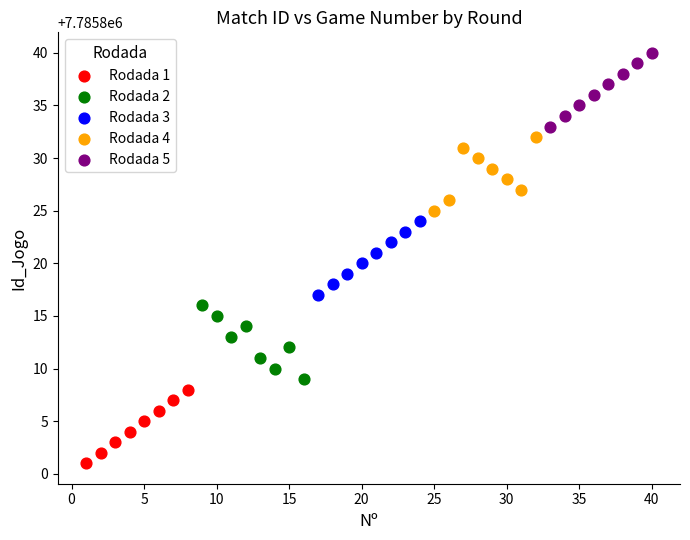

Which series reaches the maximum Y coordinate?

Rodada 5